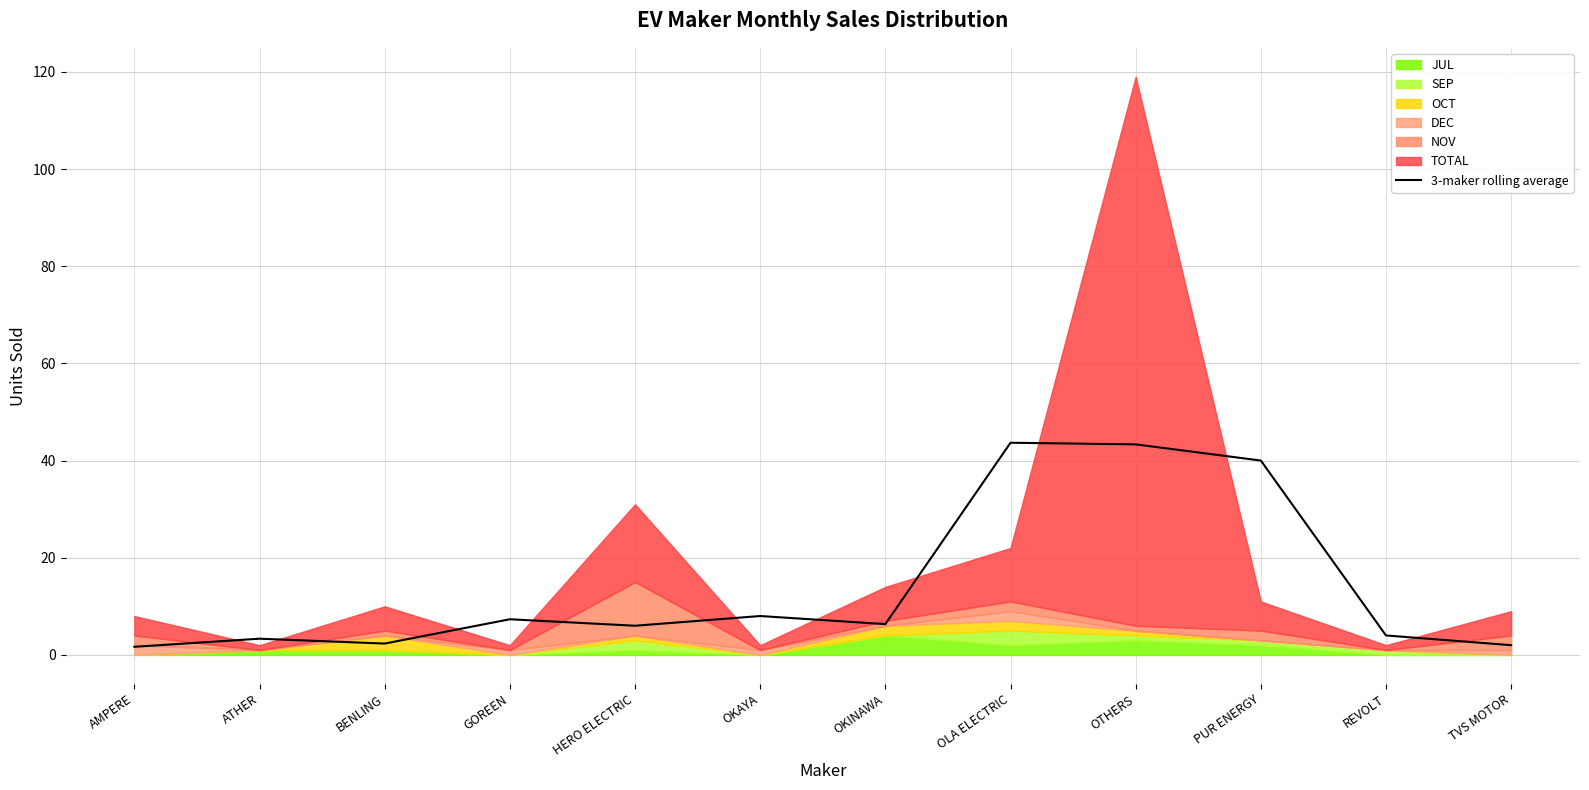

Reading left to right, list all the values displayed in this chart.

AMPERE=1.7	ATHER=3.3	BENLING=2.3	GOREEN=7.3	HERO ELECTRIC=6.0	OKAYA=8.0	OKINAWA=6.3	OLA ELECTRIC=43.7	OTHERS=43.3	PUR ENERGY=40.0	REVOLT=4.0	TVS MOTOR=2.0